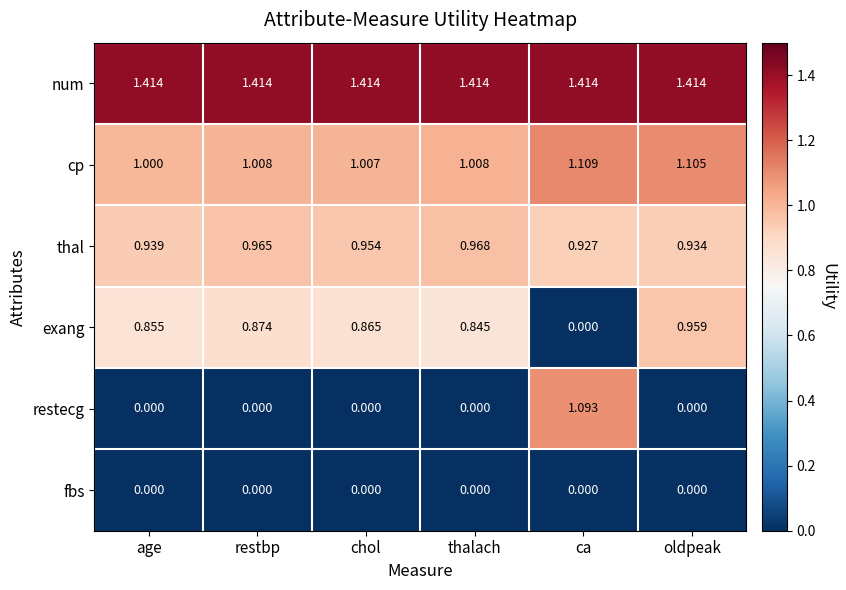

Which series has the widest spread of values?

restecg